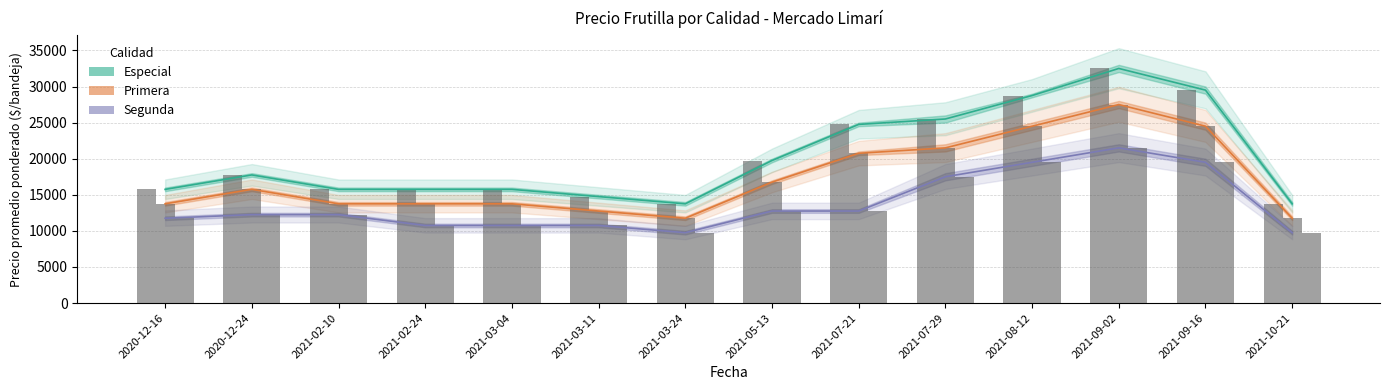

At which label does Precio maximo Segunda reach its peak?

2021-09-02